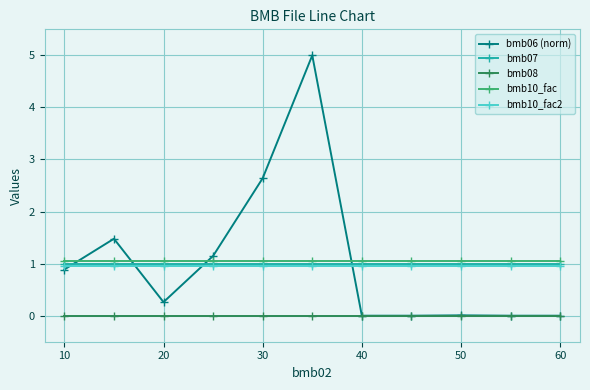

True or false: bmb08 and bmb07 intersect in this chart.

False